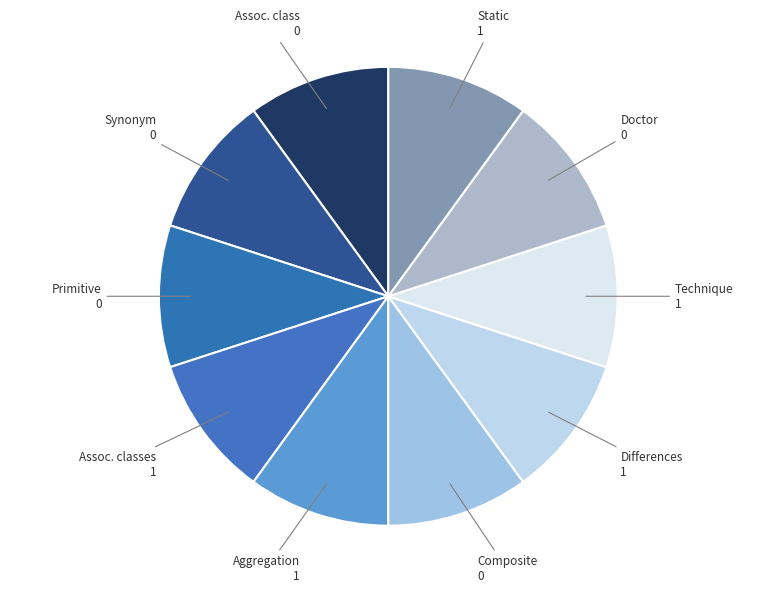

True or false: Differences 1 accounts for 1% of the total.

False